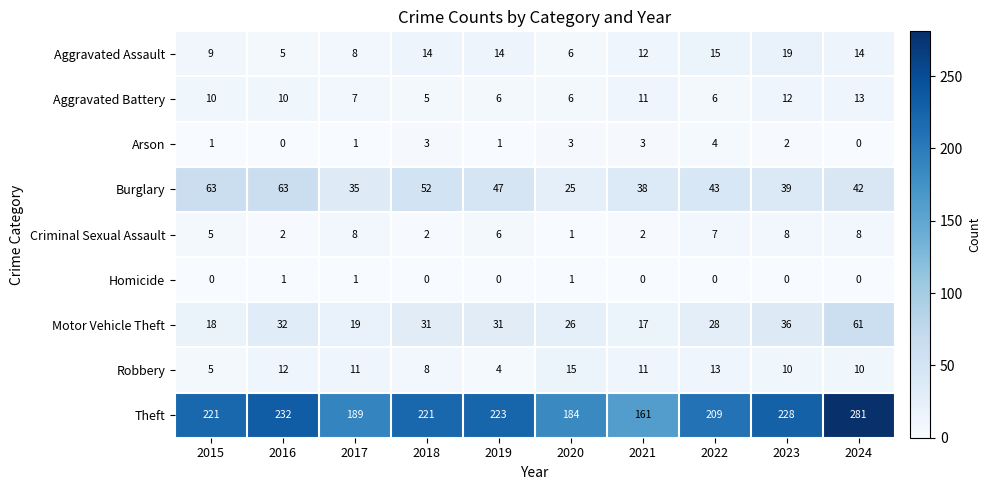

What is the greatest value displayed?

281